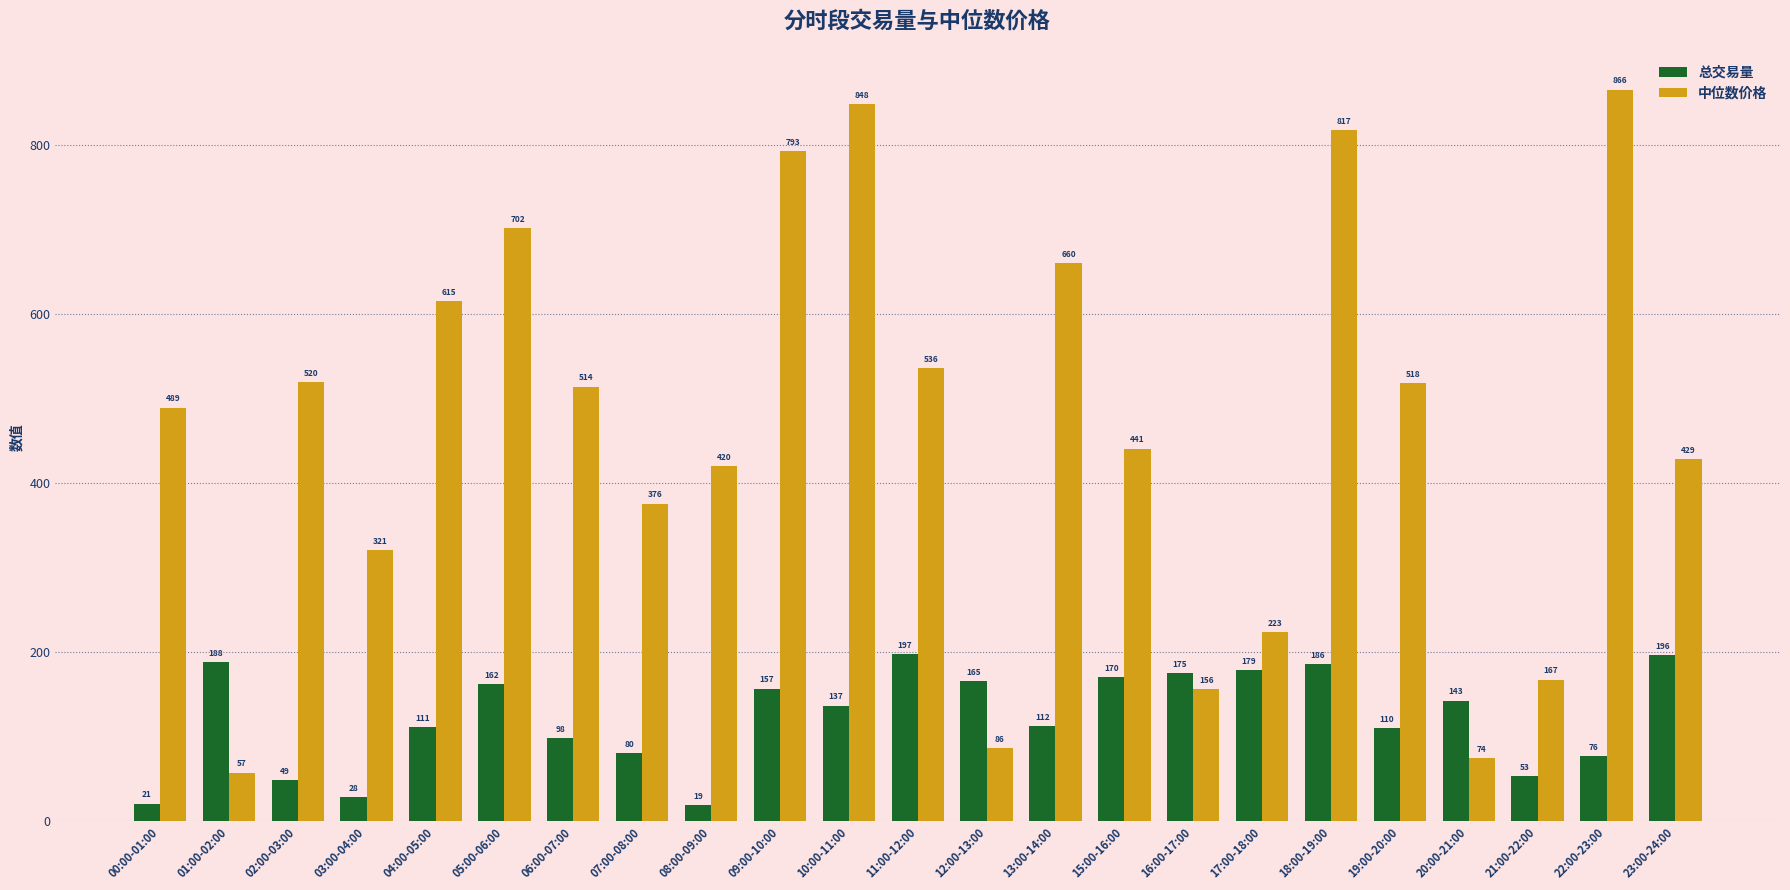

Are the bars grouped side by side (vs. stacked)?

Yes